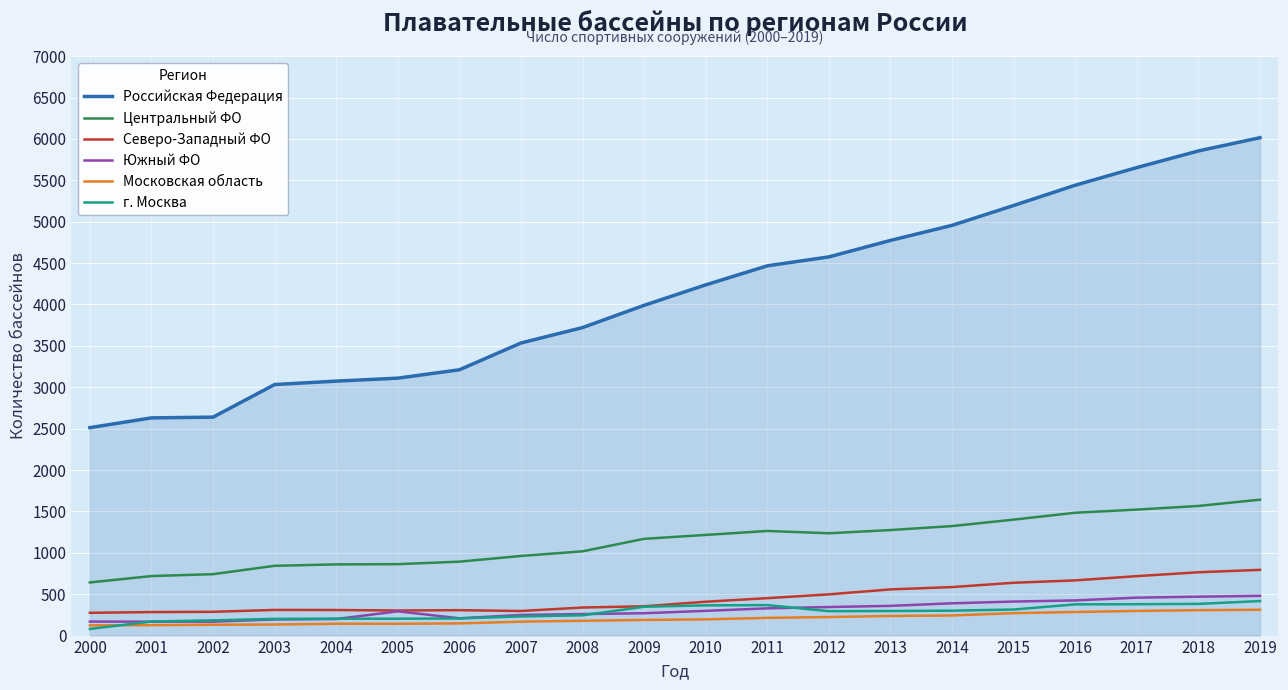

Count the number of data series in this chart.

6